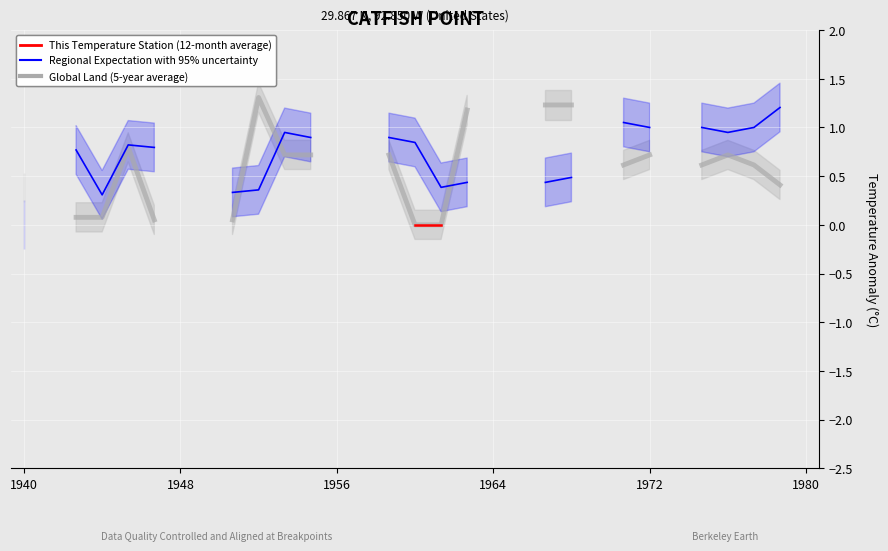

List the series in order of their peak value, highest first.

Global Land (5-year average), Regional Expectation with 95% uncertainty, This Temperature Station (12-month average)